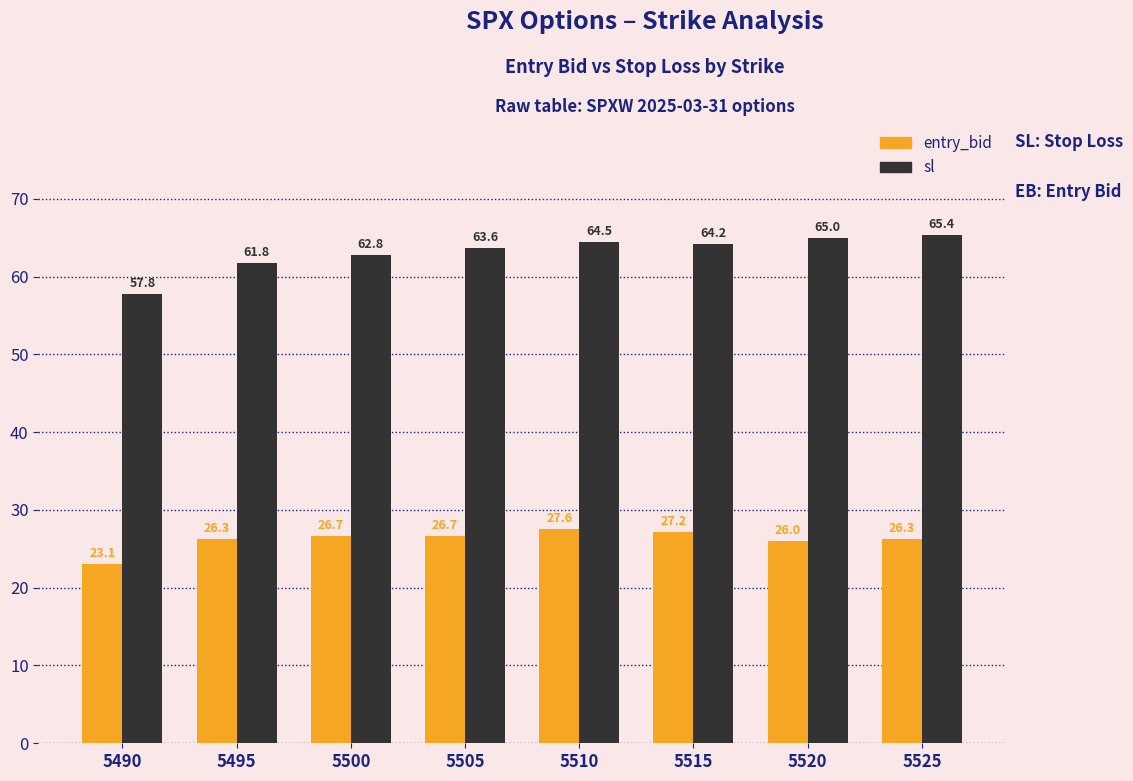

Read the entry_bid value at 5520.

26.0